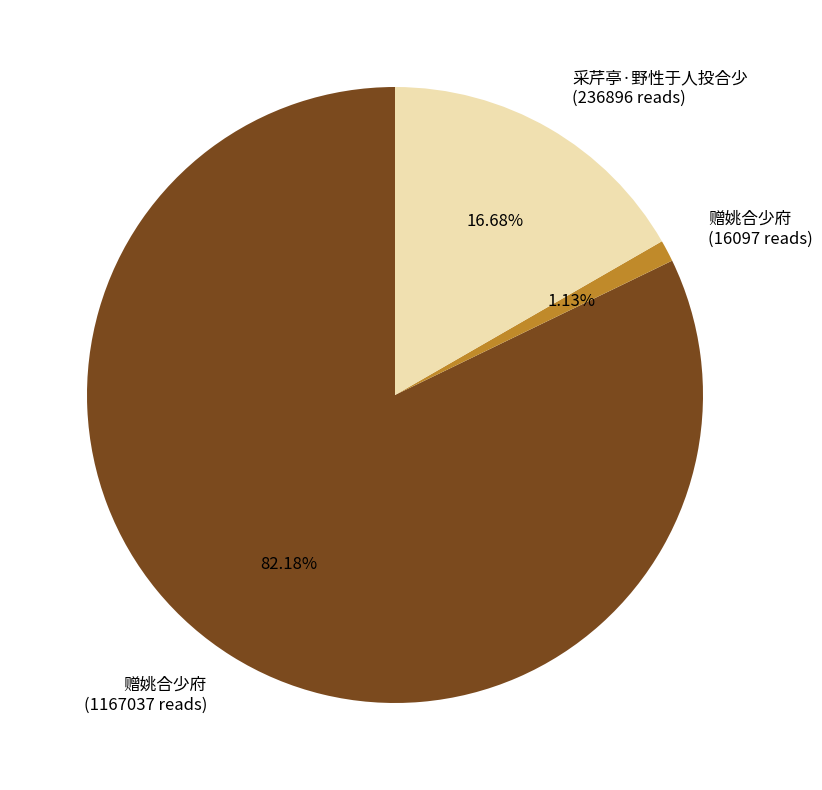

Does any single category account for the majority?

Yes